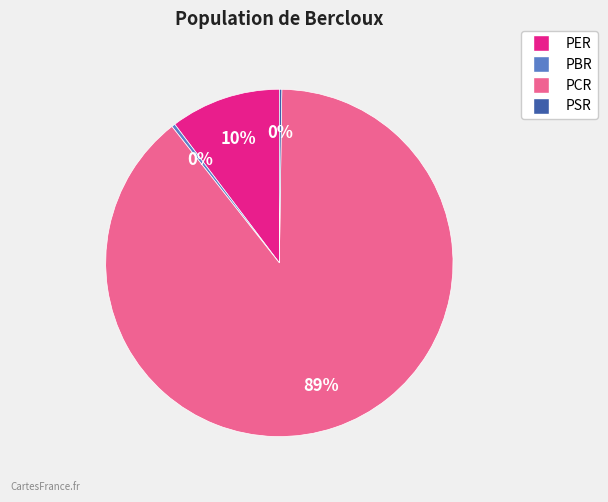

What percentage is the PER slice, to the nearest percent?

10%